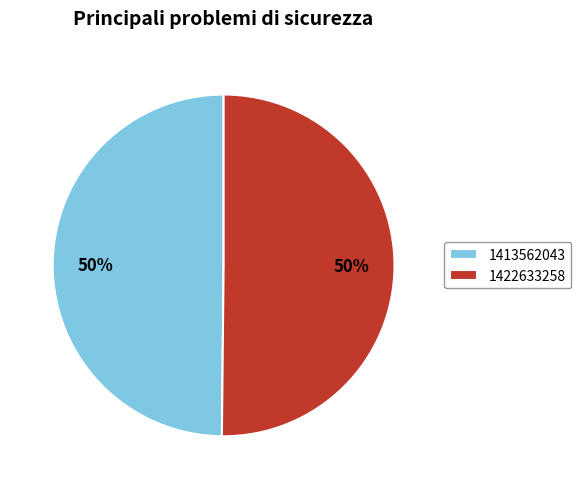

To the nearest percent, what portion does 1413562043 represent?

50%